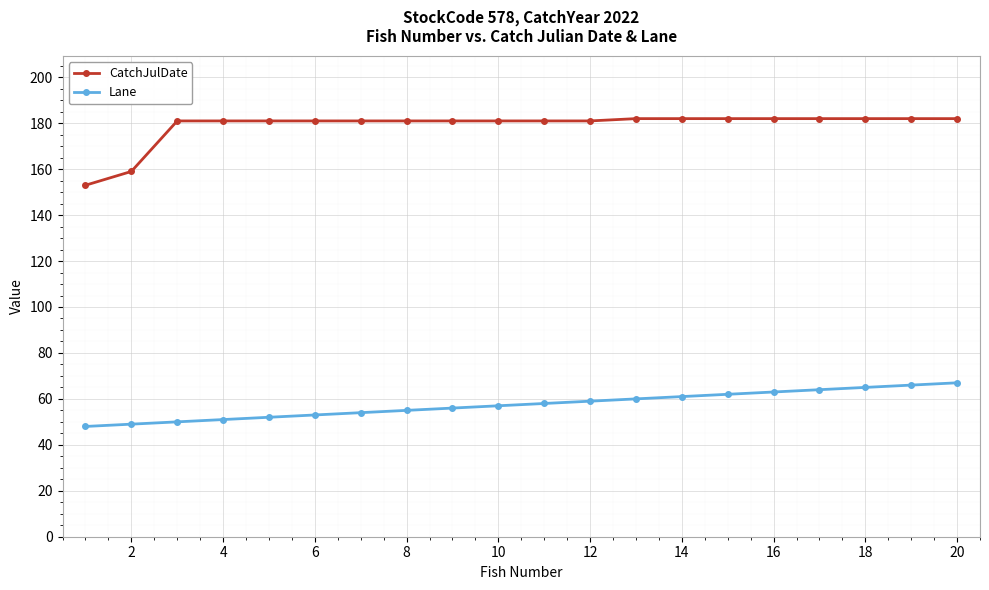

At how many categories does at least one series exceed 144?

20